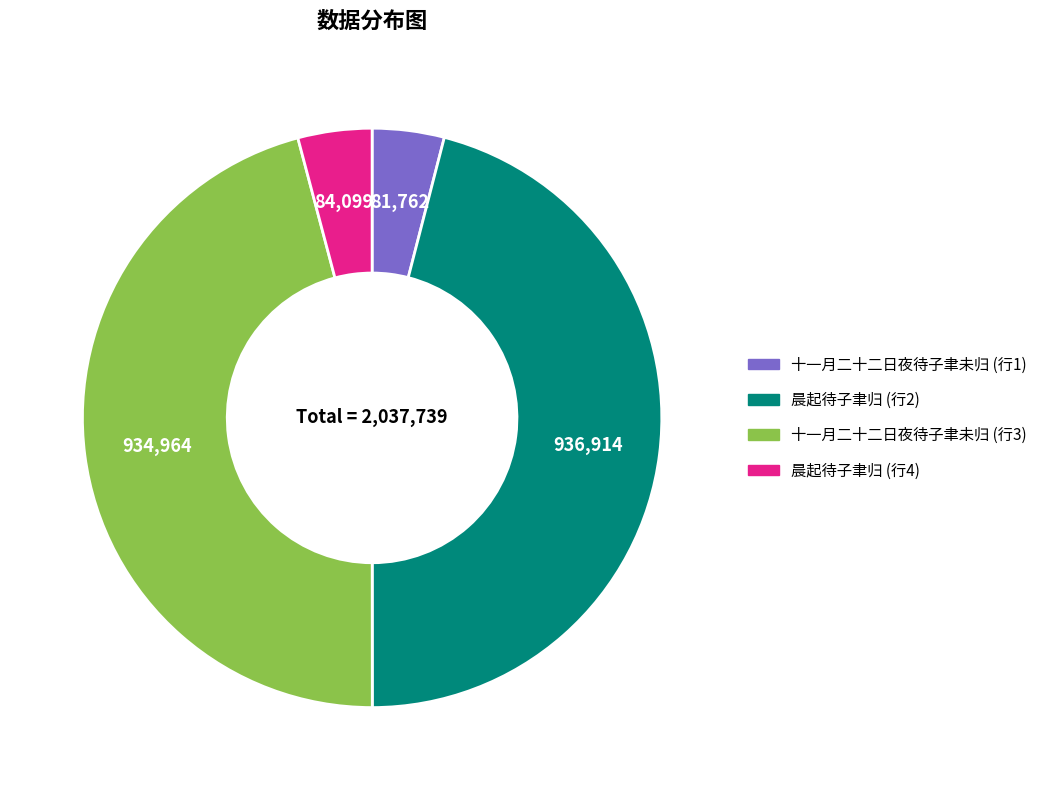

Is there a majority slice in this chart?

No